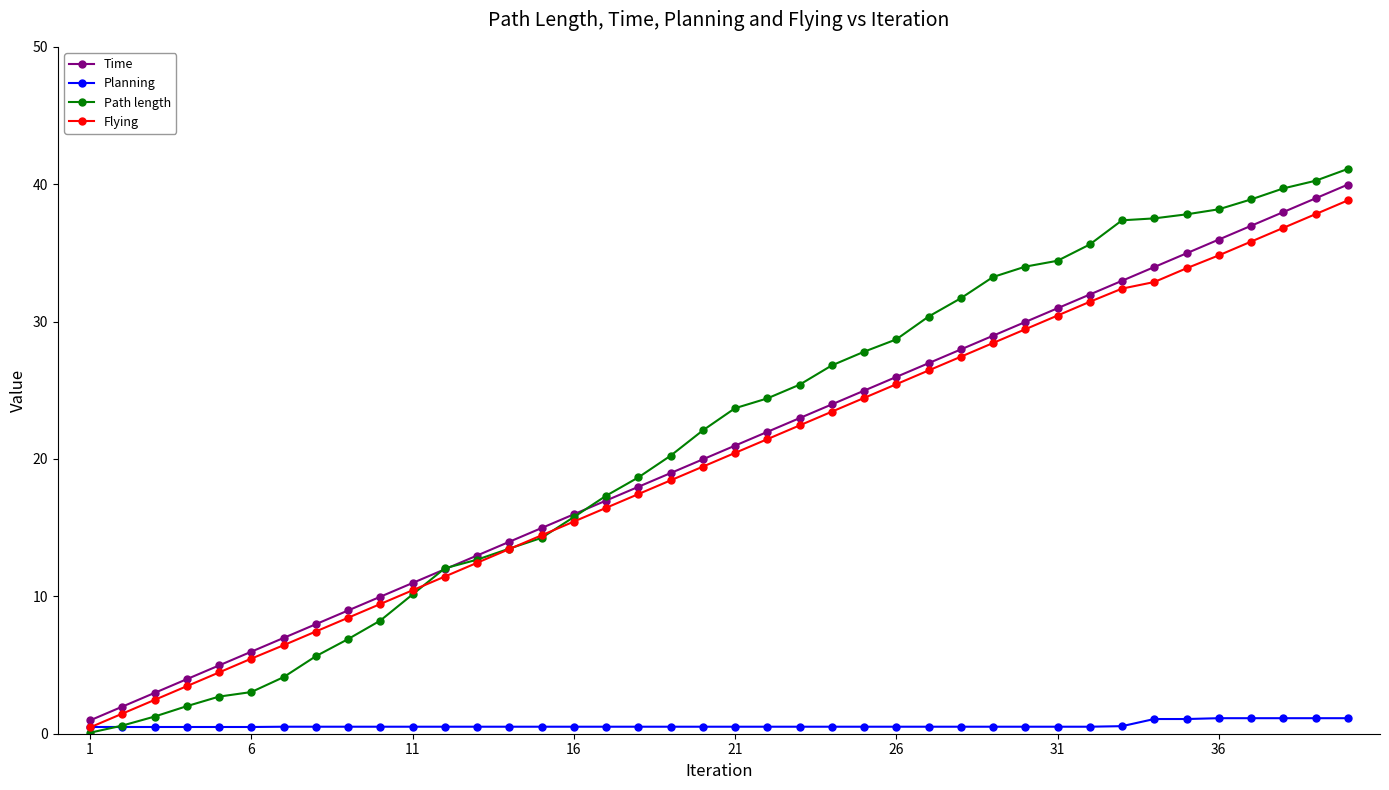

Which series has the largest total across all categories?

Path length